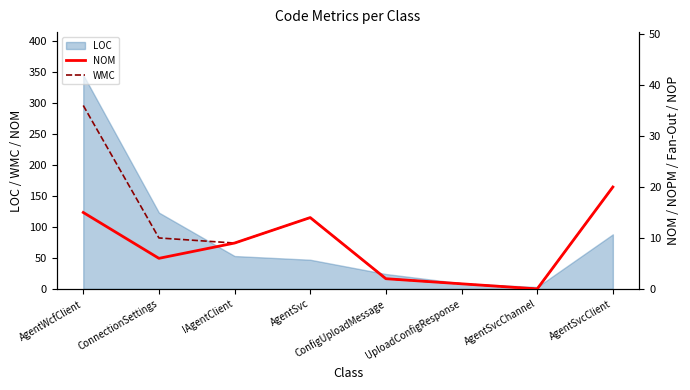

What is the average value of the NOM series?

8